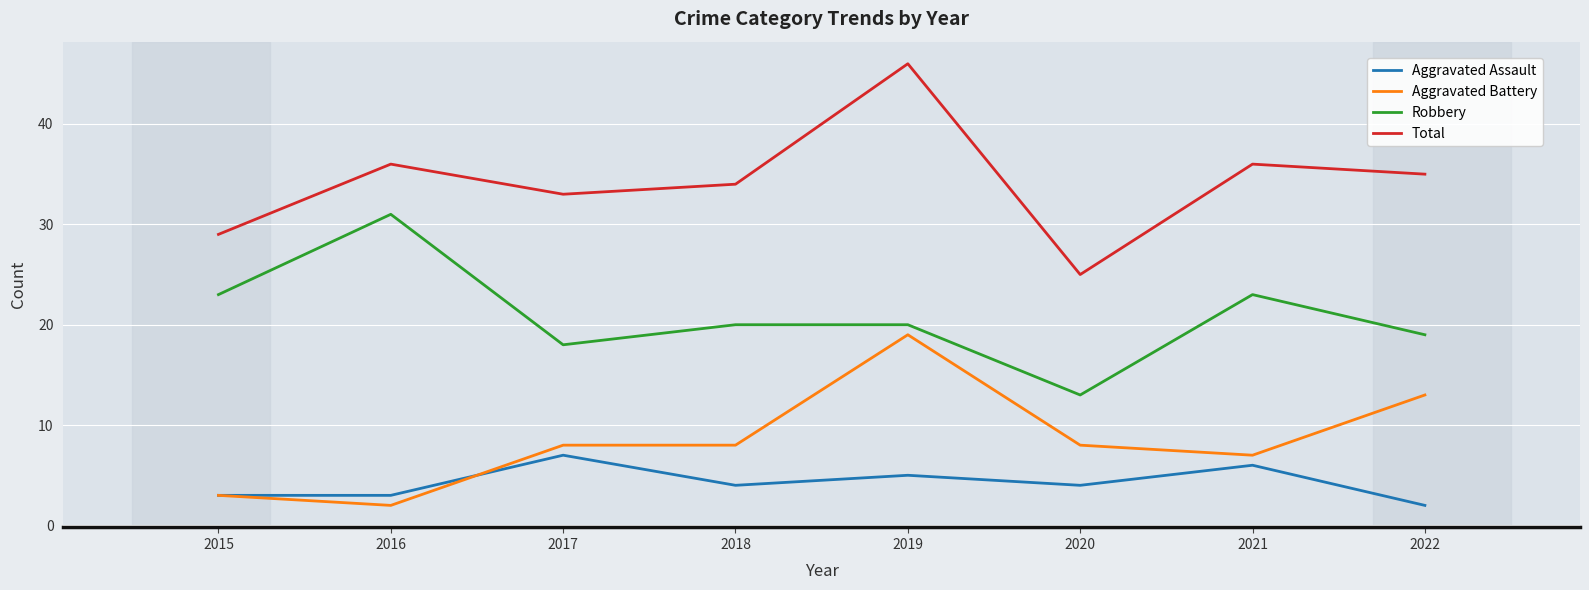

At which label does Total reach its peak?

2019